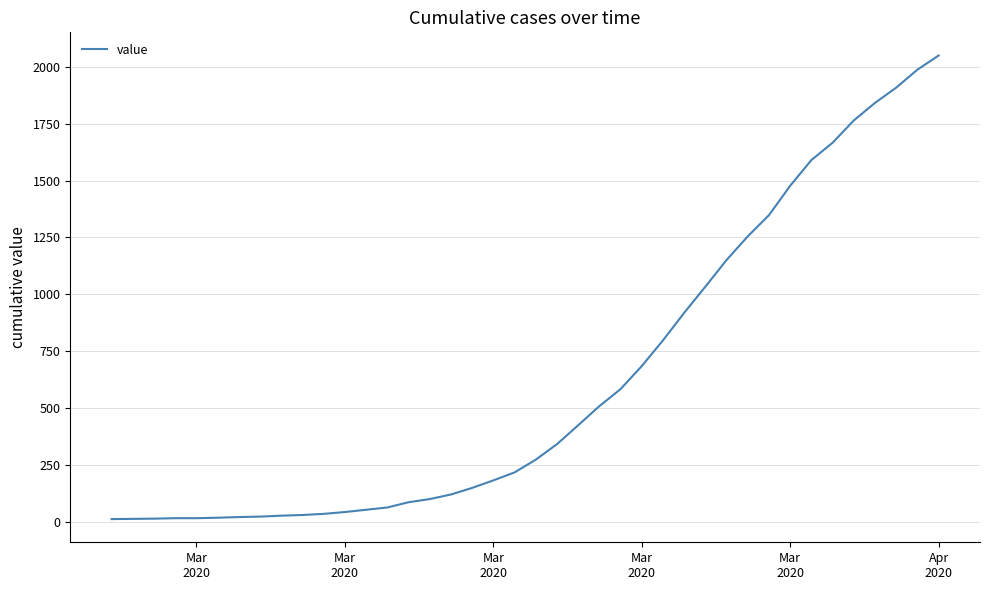

What is the greatest value displayed?

2049